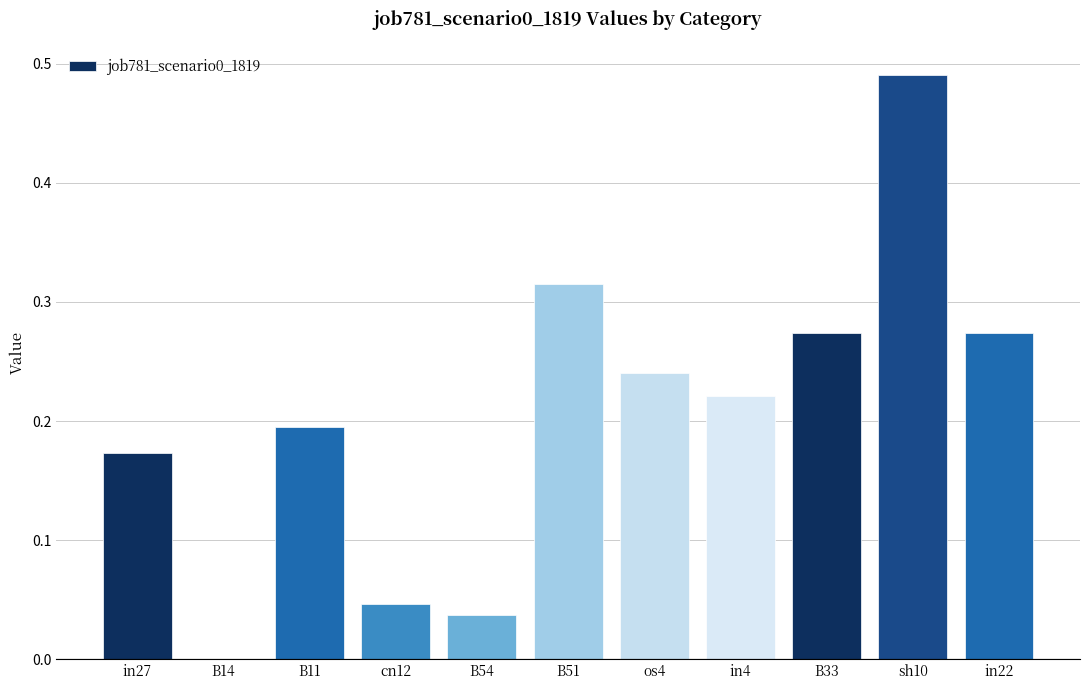

What is the sum of the values at in22 and in27?

0.4